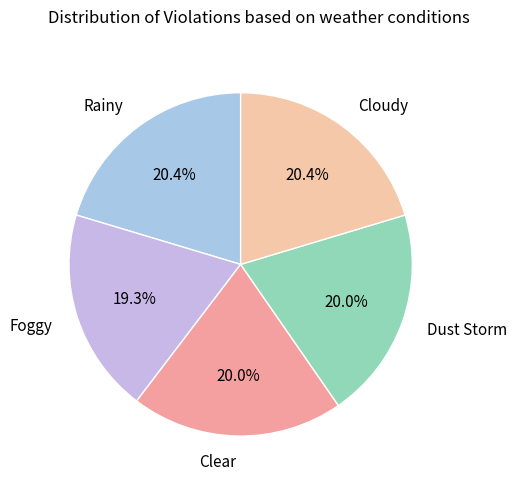

Combined, what portion of the pie is Clear and Rainy?

40.4%